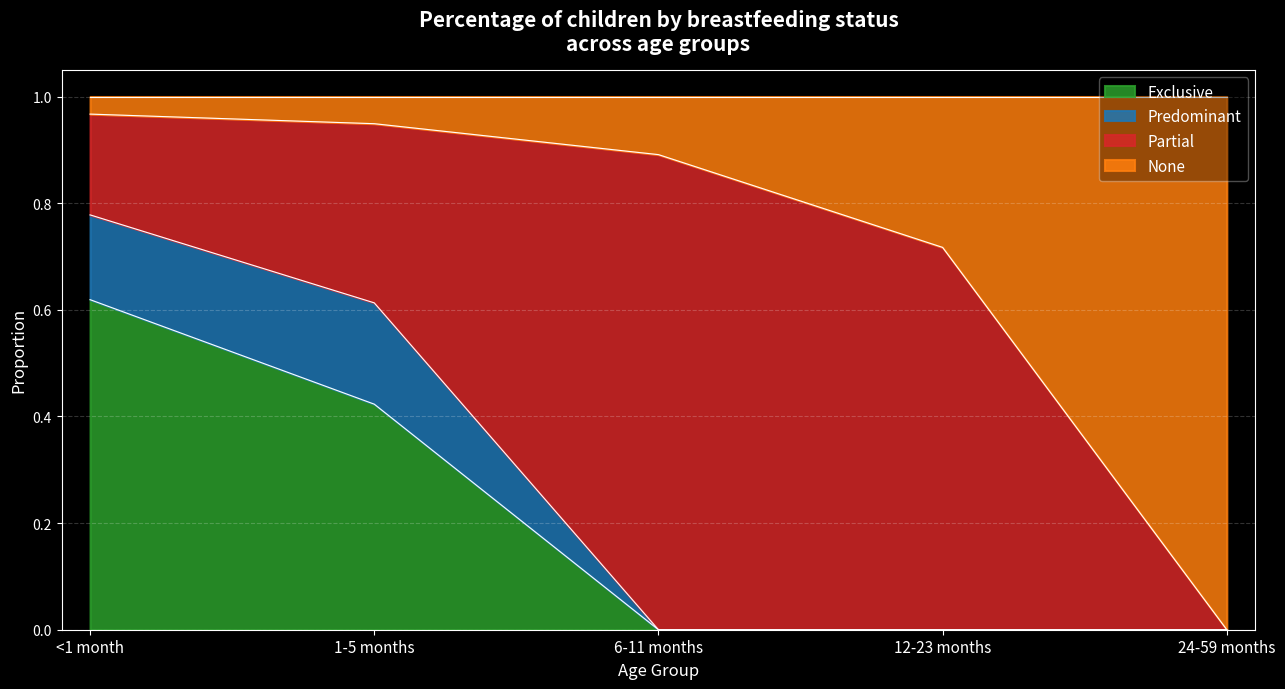

What is the total value across all series at 1-5 months?

1.0